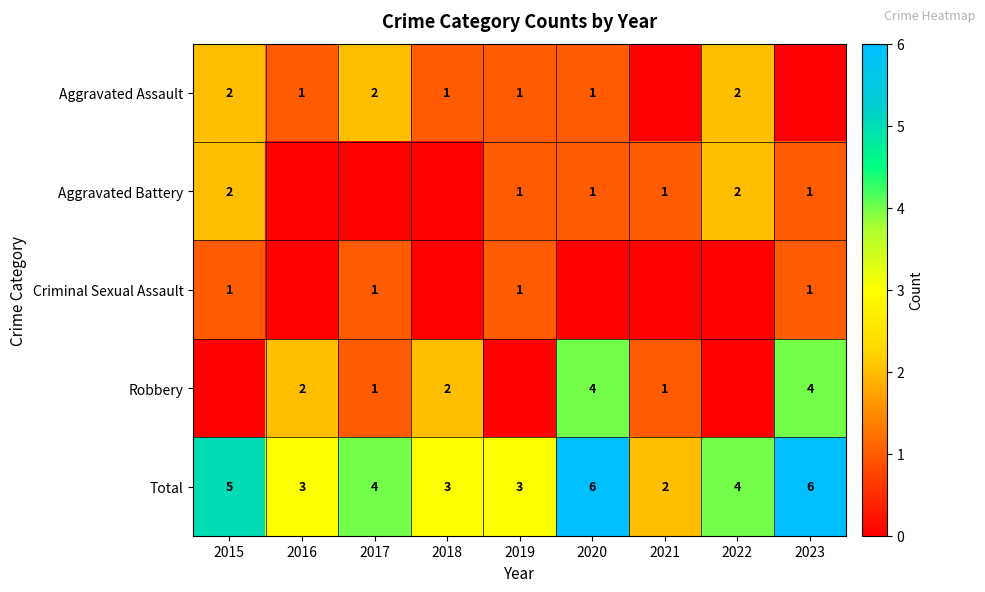

The value of Robbery at 2021 is 2. True or false?

False